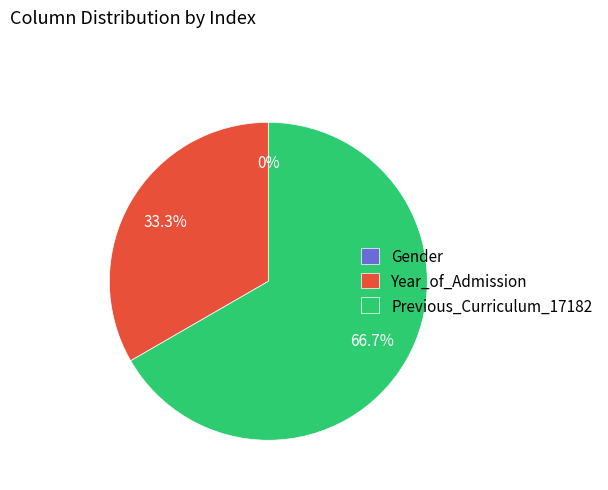

To the nearest percent, what is the average slice percentage?

33%